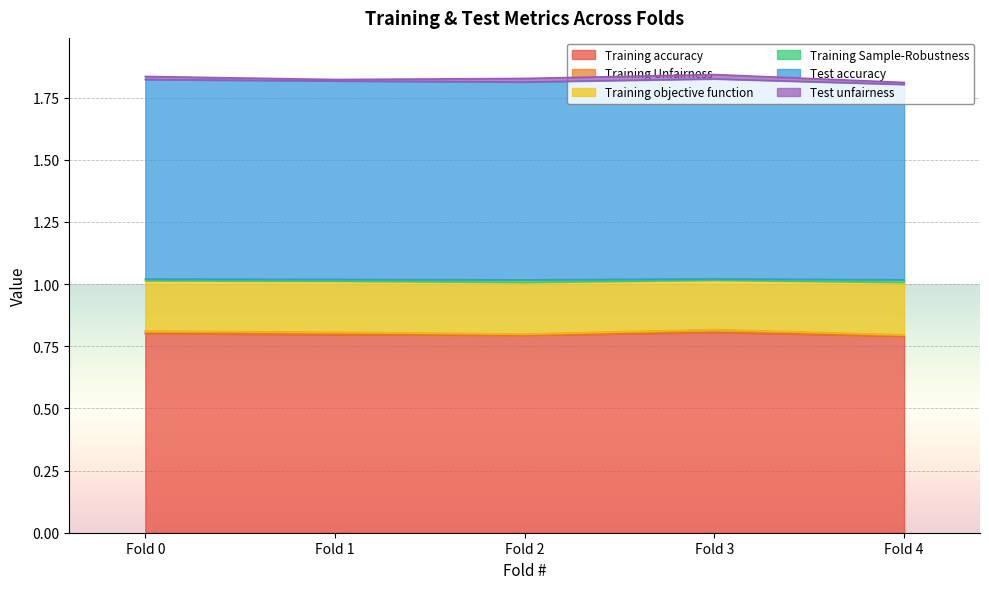

True or false: Training objective function and Test accuracy intersect in this chart.

False